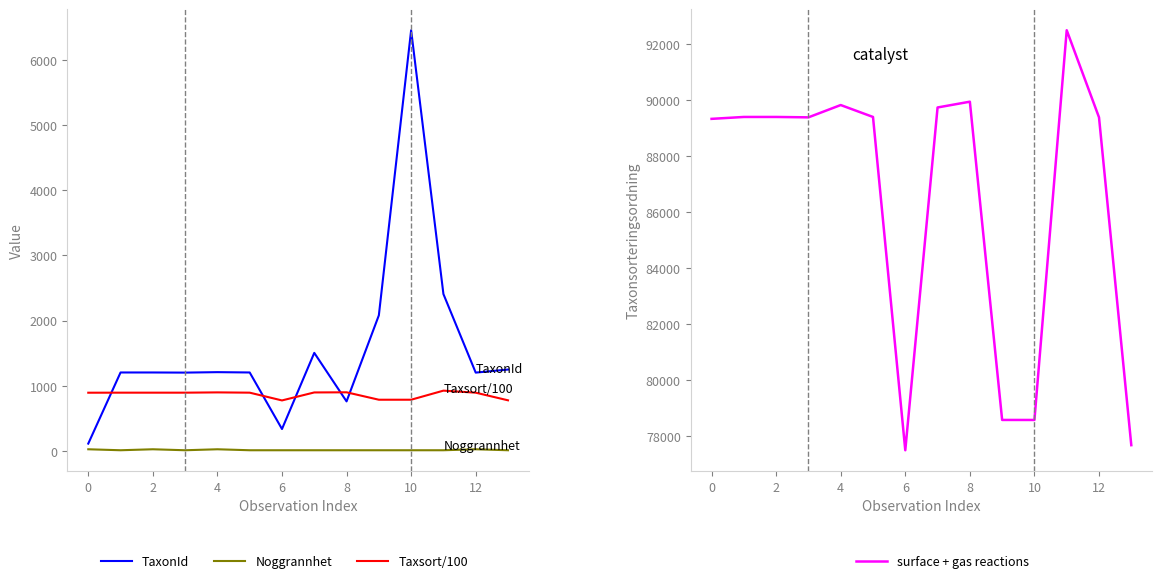

True or false: surface + gas reactions and TaxonId intersect in this chart.

False